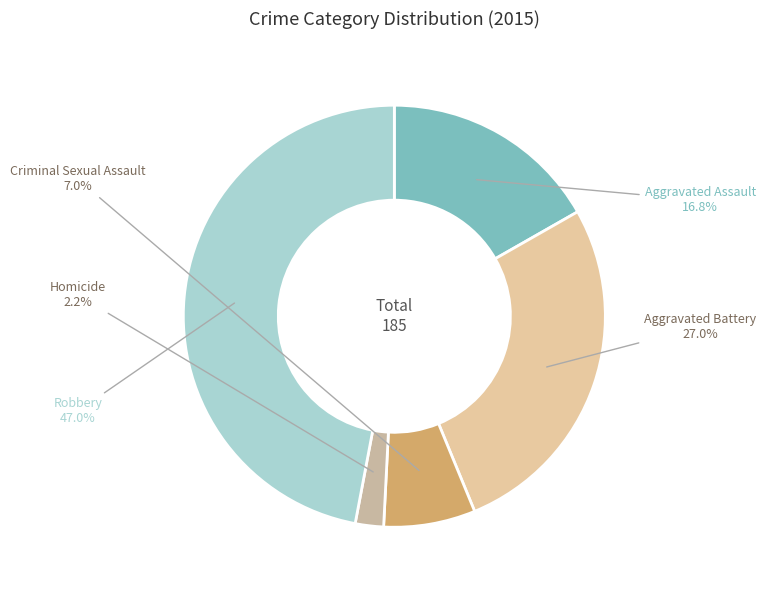

To the nearest percent, what is the average slice percentage?

20%